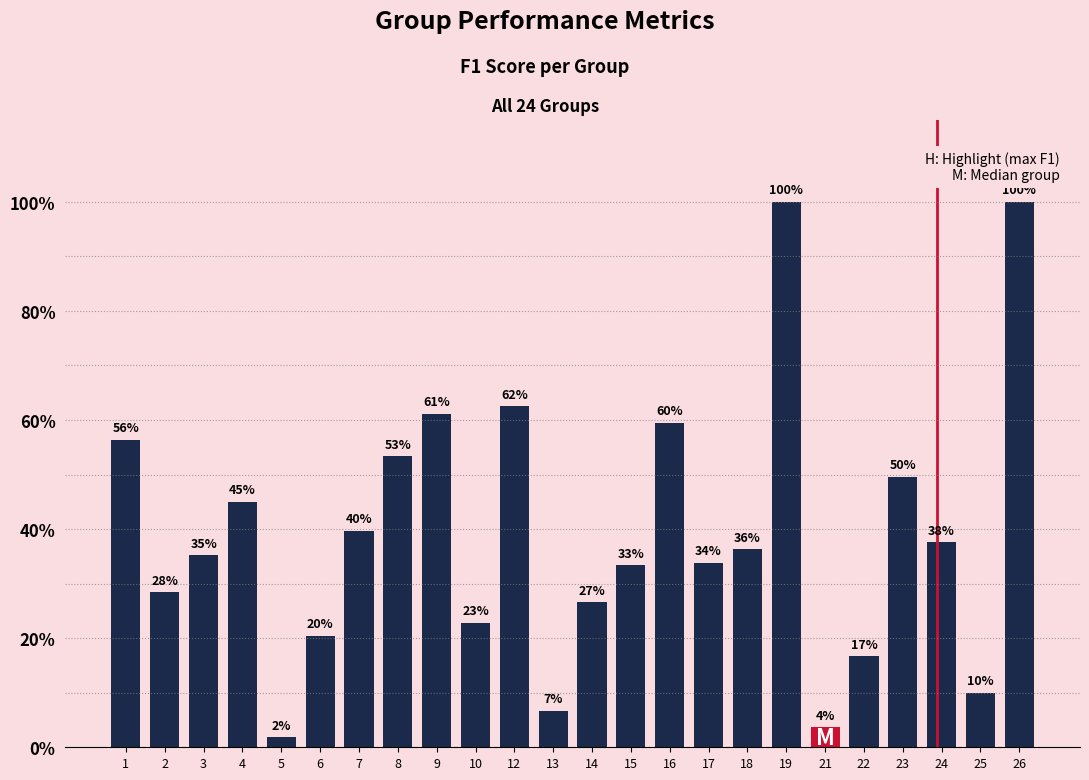

Reading left to right, what are all the values shown in this chart?

1=0.6	2=0.3	3=0.4	4=0.5	5=0.0	6=0.2	7=0.4	8=0.5	9=0.6	10=0.2	12=0.6	13=0.1	14=0.3	15=0.3	16=0.6	17=0.3	18=0.4	19=1.0	21=0.0	22=0.2	23=0.5	24=0.4	25=0.1	26=1.0